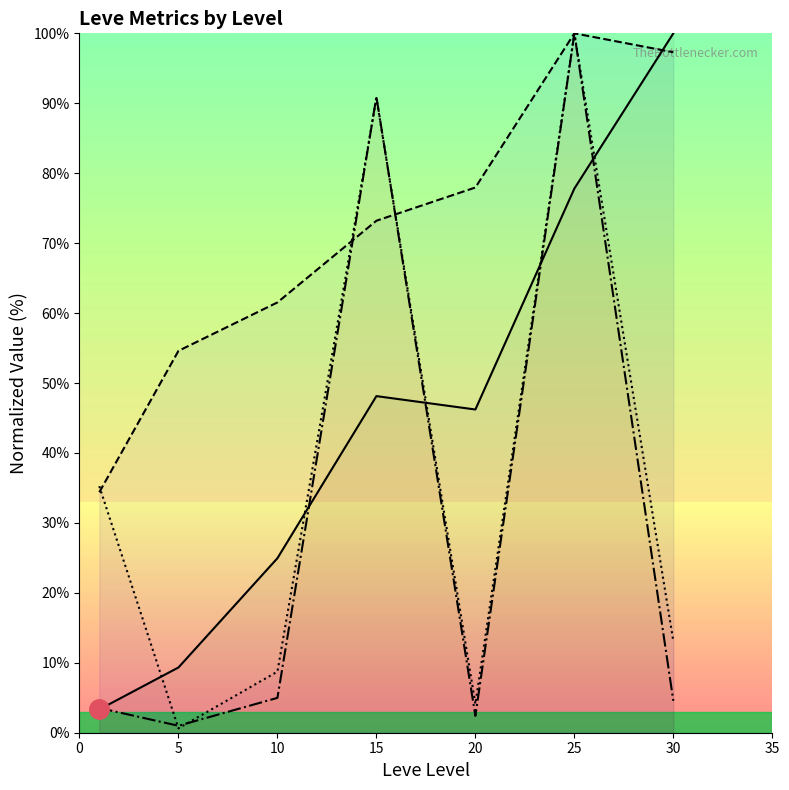

Count the number of data series in this chart.

4